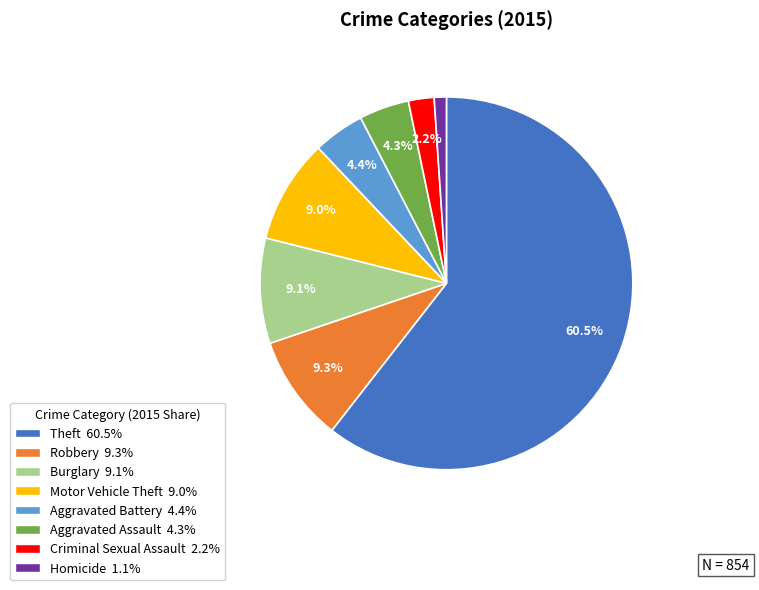

Does any single category account for the majority?

Yes